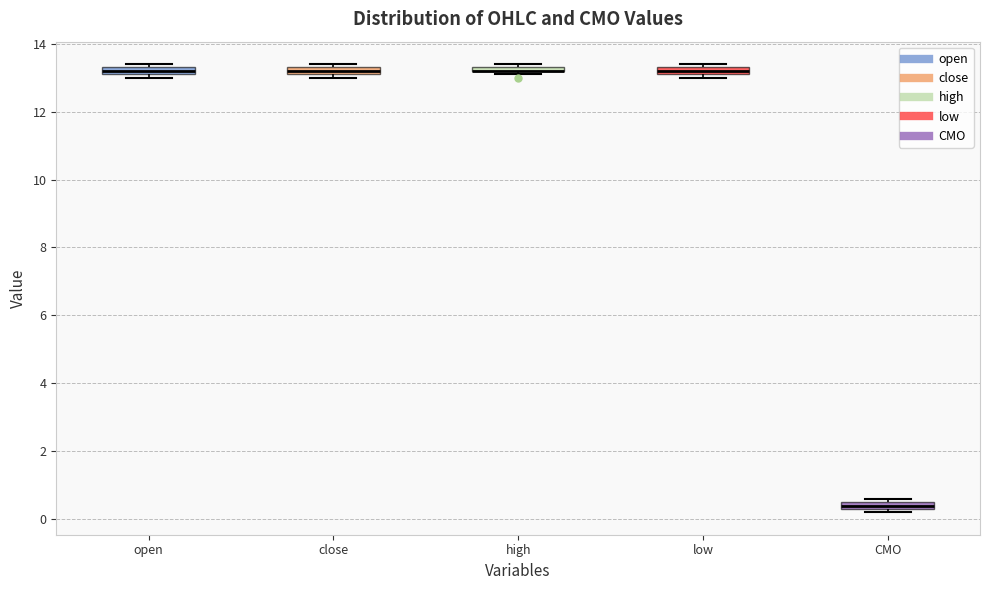

Where is the upper edge of the box for low on the y-axis? The values are not printed on the chart, so give them approximately, as read against the axis.

13.4